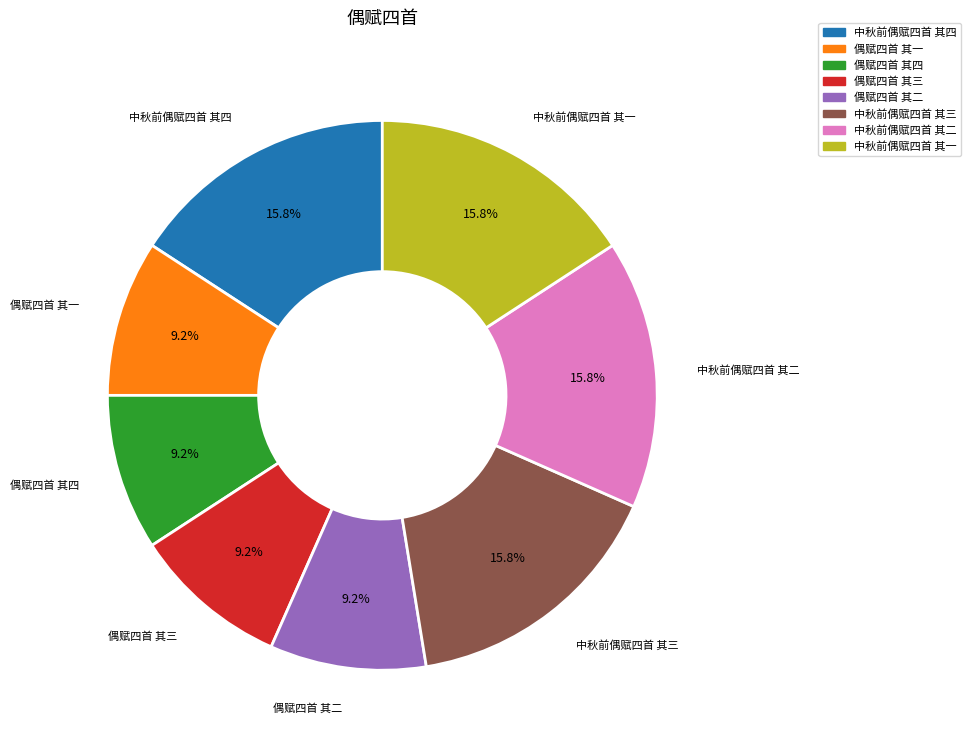

To the nearest percent, what is the average slice percentage?

12%